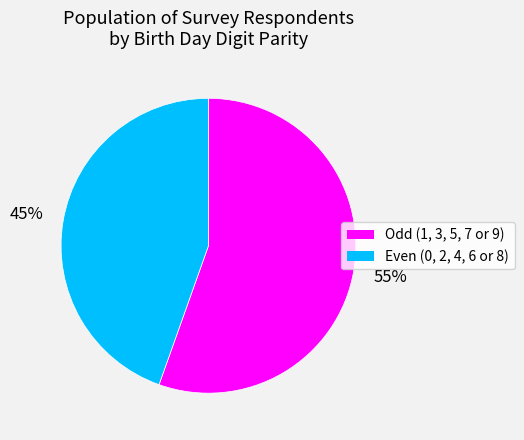

Rank the categories by value from lowest to highest.

Even (0, 2, 4, 6 or 8), Odd (1, 3, 5, 7 or 9)